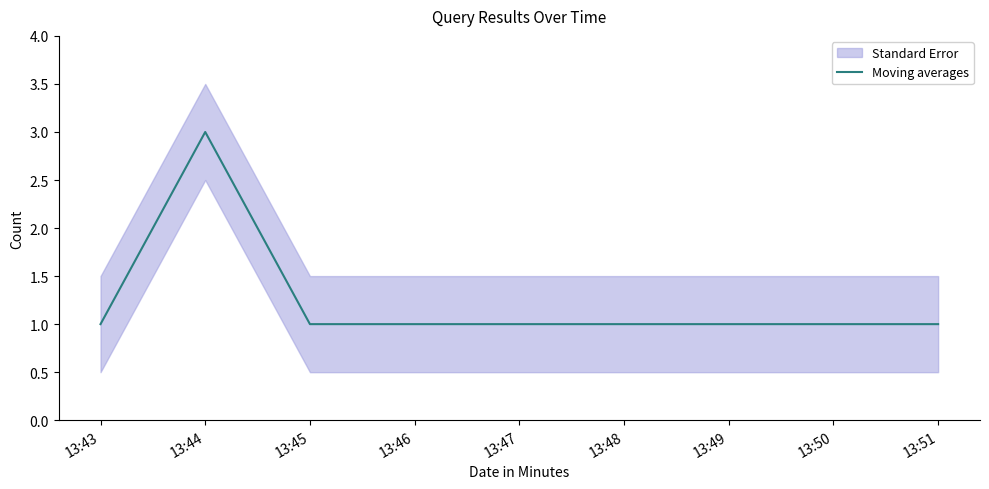

What is the difference between the maximum and minimum values?

2